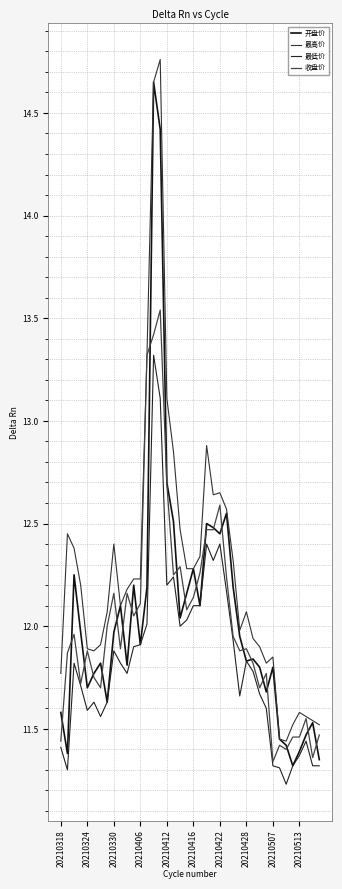

Reading right to left, transcribe all the data shown in this chart.

开盘价: 11.3	11.5	11.5	11.4	11.3	11.4	11.4	11.8	11.7	11.8	11.8	11.8	11.9	12.2	12.6	12.4	12.5	12.5	12.1	12.3	12.2	12.0	12.5	12.7	14.4	14.7	12.2	11.9	12.2	11.8	12.1	12.0	11.6	11.8	11.8	11.7	12.0	12.2	11.4	11.6
最高价: 11.5	11.5	11.6	11.6	11.5	11.4	11.4	11.8	11.8	11.9	11.9	12.1	12.0	12.3	12.6	12.7	12.6	12.9	12.3	12.3	12.3	12.5	12.8	13.1	14.8	14.7	13.3	12.2	12.2	12.2	12.1	12.4	12.1	11.9	11.9	11.9	12.2	12.4	12.4	11.8
最低价: 11.3	11.3	11.4	11.4	11.3	11.2	11.3	11.3	11.6	11.7	11.8	11.8	11.7	11.9	12.2	12.4	12.3	12.4	12.1	12.1	12.0	12.0	12.2	12.2	13.1	13.3	12.0	11.9	11.9	11.8	11.8	11.9	11.6	11.6	11.6	11.6	11.7	11.8	11.3	11.4
收盘价: 11.5	11.4	11.6	11.5	11.5	11.4	11.4	11.3	11.8	11.7	11.8	11.9	11.9	11.9	12.2	12.6	12.5	12.5	12.3	12.1	12.1	12.3	12.2	12.7	13.5	13.4	13.3	12.1	12.1	12.2	11.9	12.2	12.0	11.7	11.8	11.9	11.7	12.0	11.9	11.4